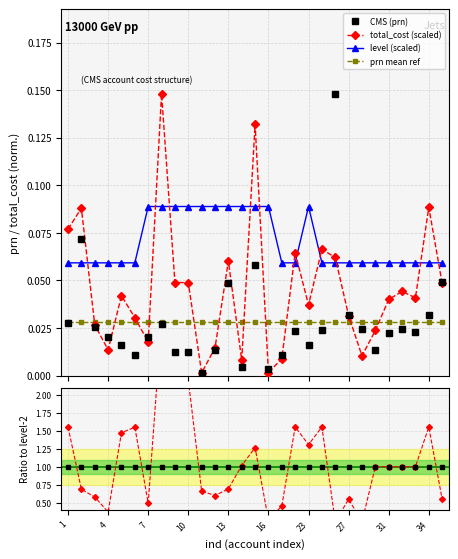

Does the chart have visible grid lines?

Yes